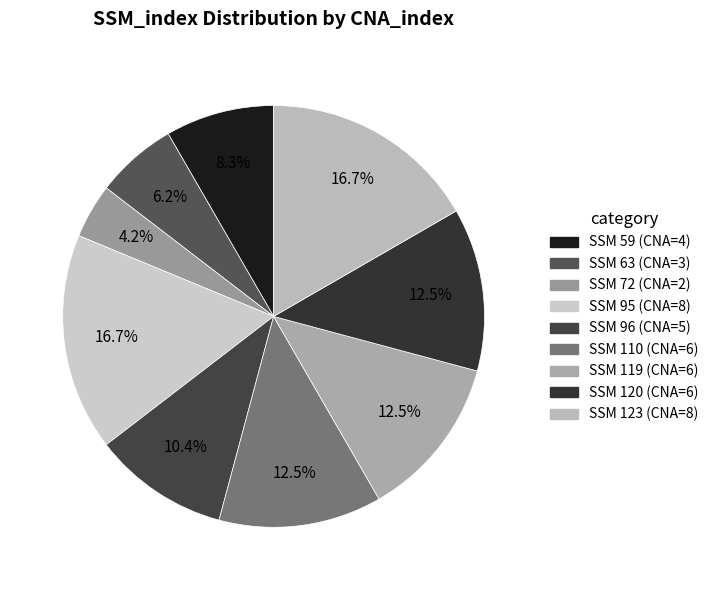

Count the number of slices in the pie.

9